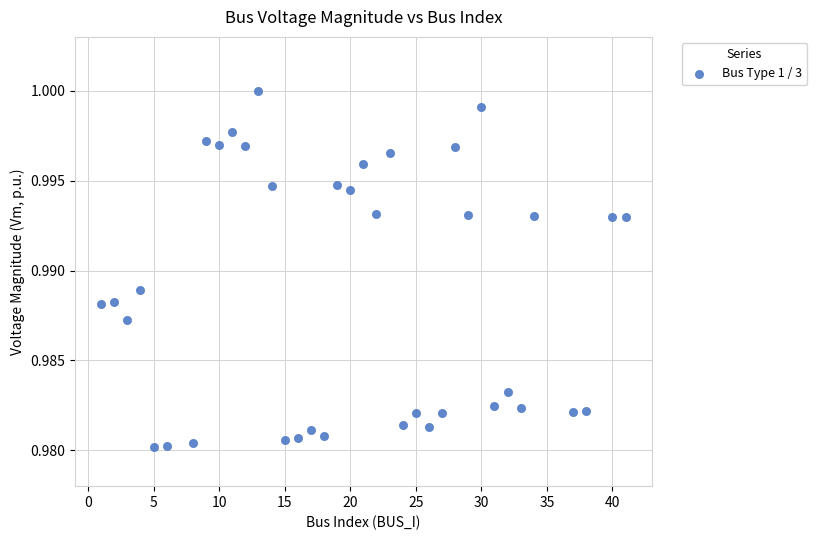

What is the range of X values (max minus min)?

40.0